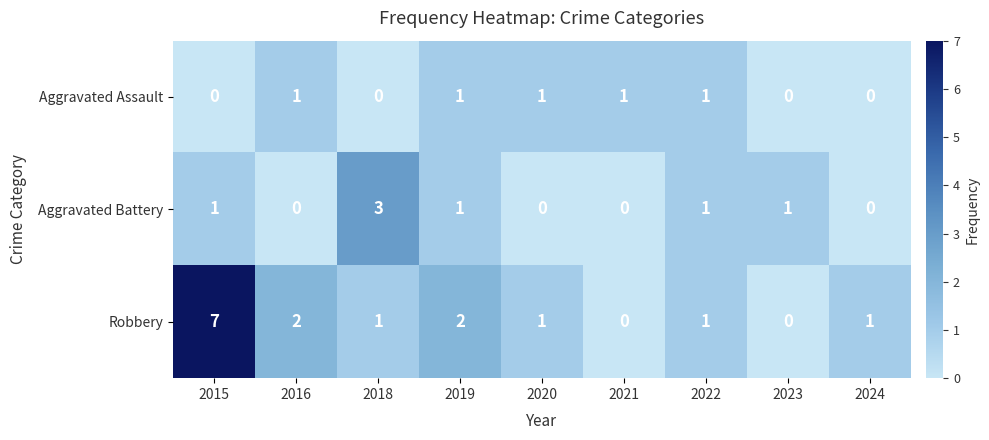

Which series has the largest total across all categories?

Robbery